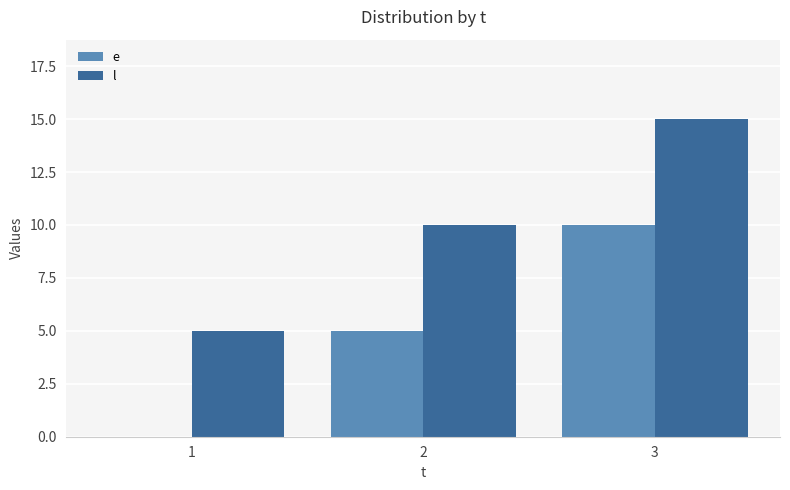

How many groups of bars are there?

3